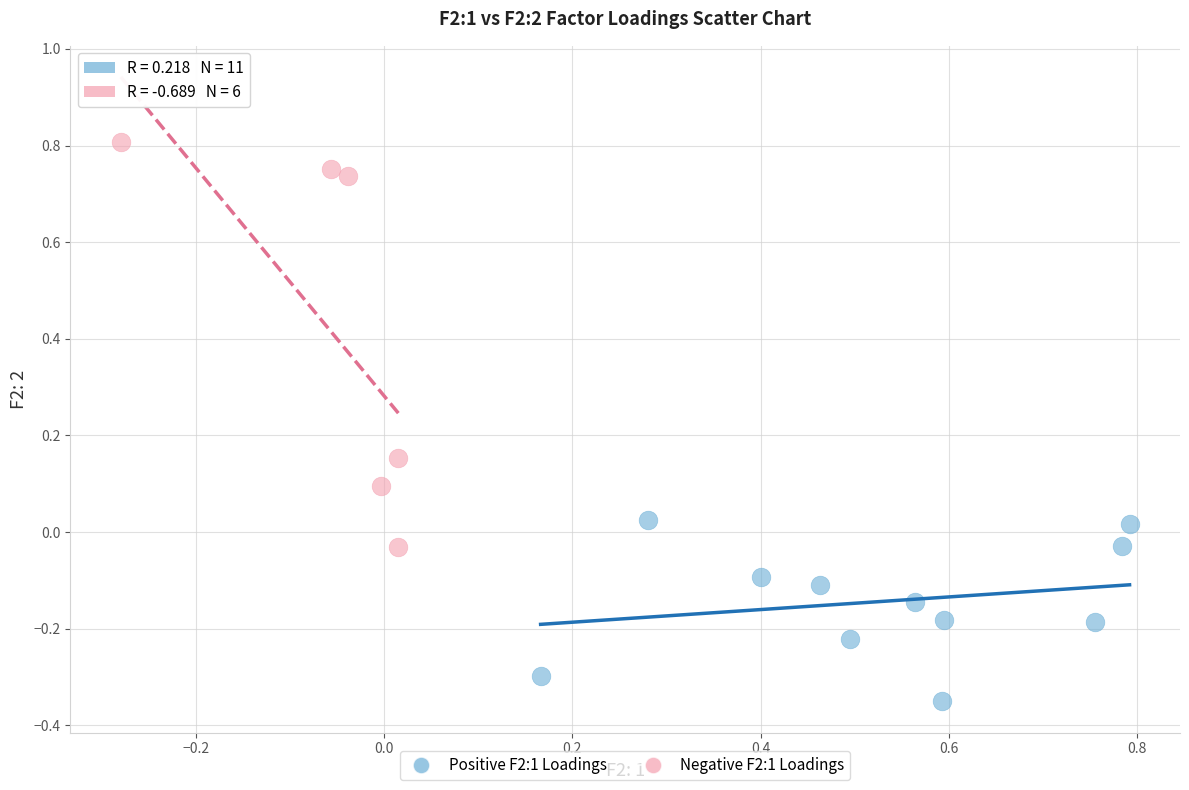

What are all the series names shown in the legend?

Positive F2:1 Loadings, Negative F2:1 Loadings